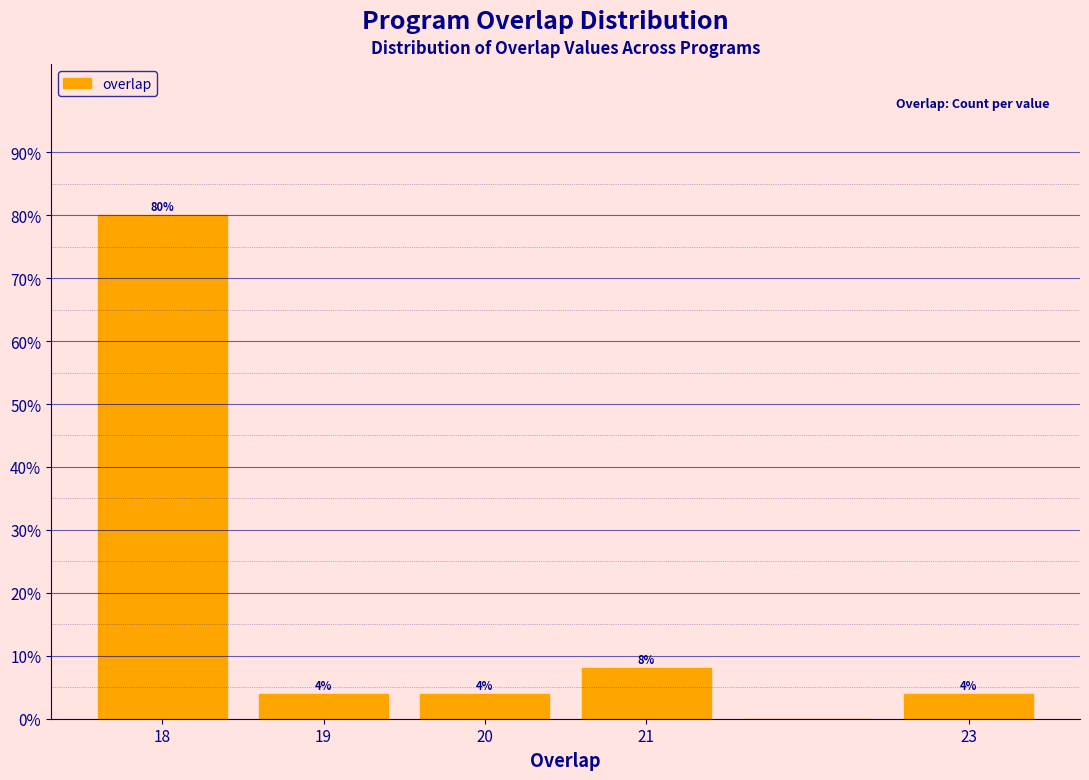

Which range on the x-axis has the tallest bar?

17.5 to 18.5